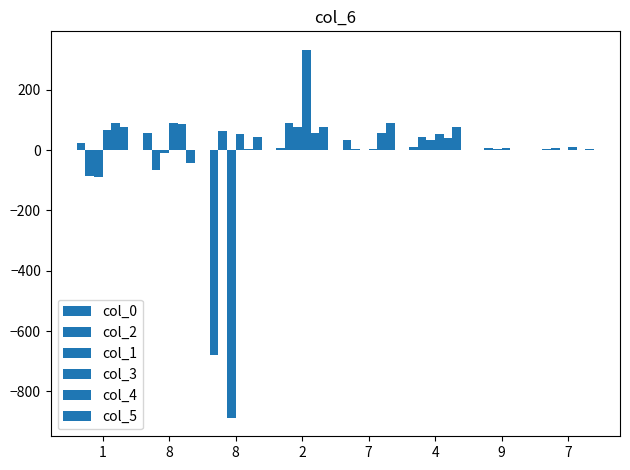

Reading left to right, transcribe all the data shown in this chart.

col_0: 23	56	-678	6	34	12	2	4
col_2: -87	-66	65	89	3	43	6	7
col_1: -90	-9	-888	77	2	32	4	2
col_3: 67	90	54	333	4	54	8	9
col_4: 90	88	3	56	56	39	2	1
col_5: 77	-43	45	78	89	77	1	5